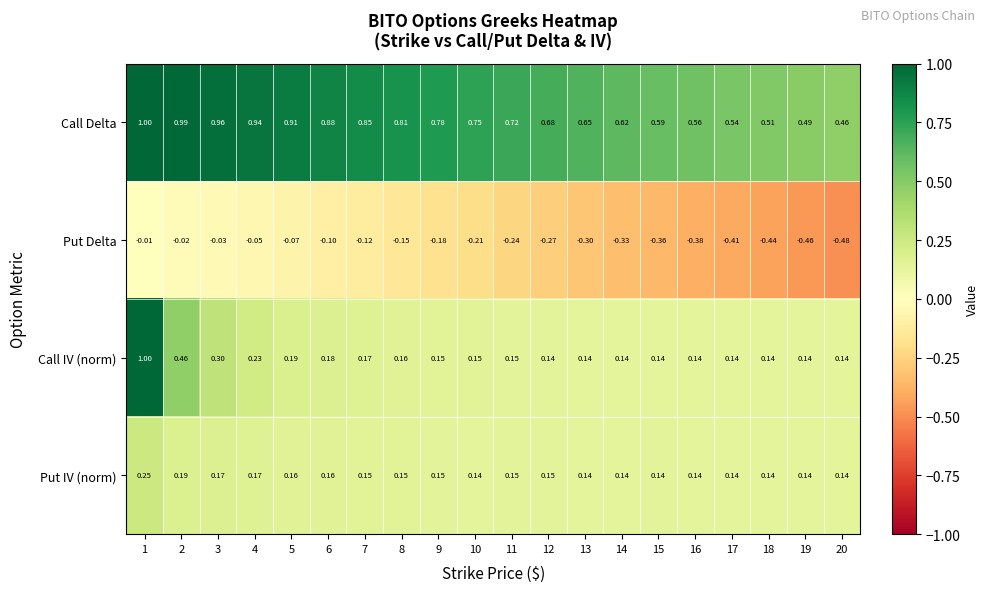

Which series changed the most between 2 and 12?

Call IV (norm)